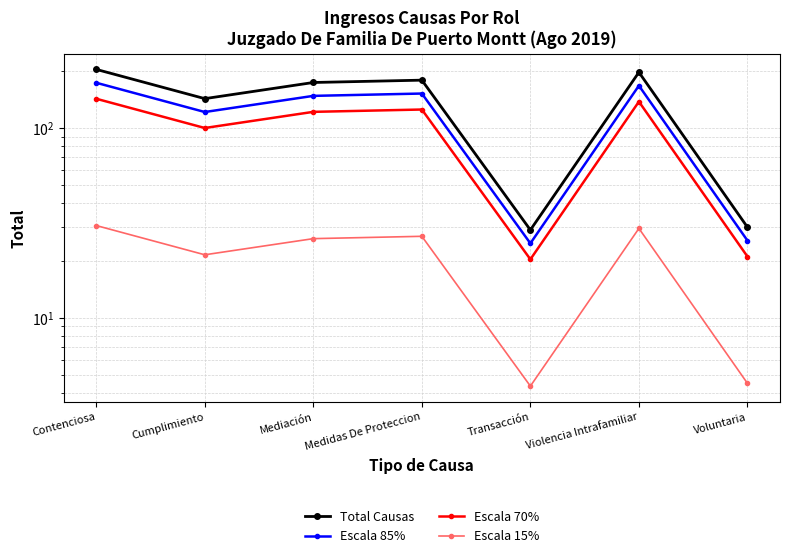

What is the sum of all Escala 85% values?

812.6